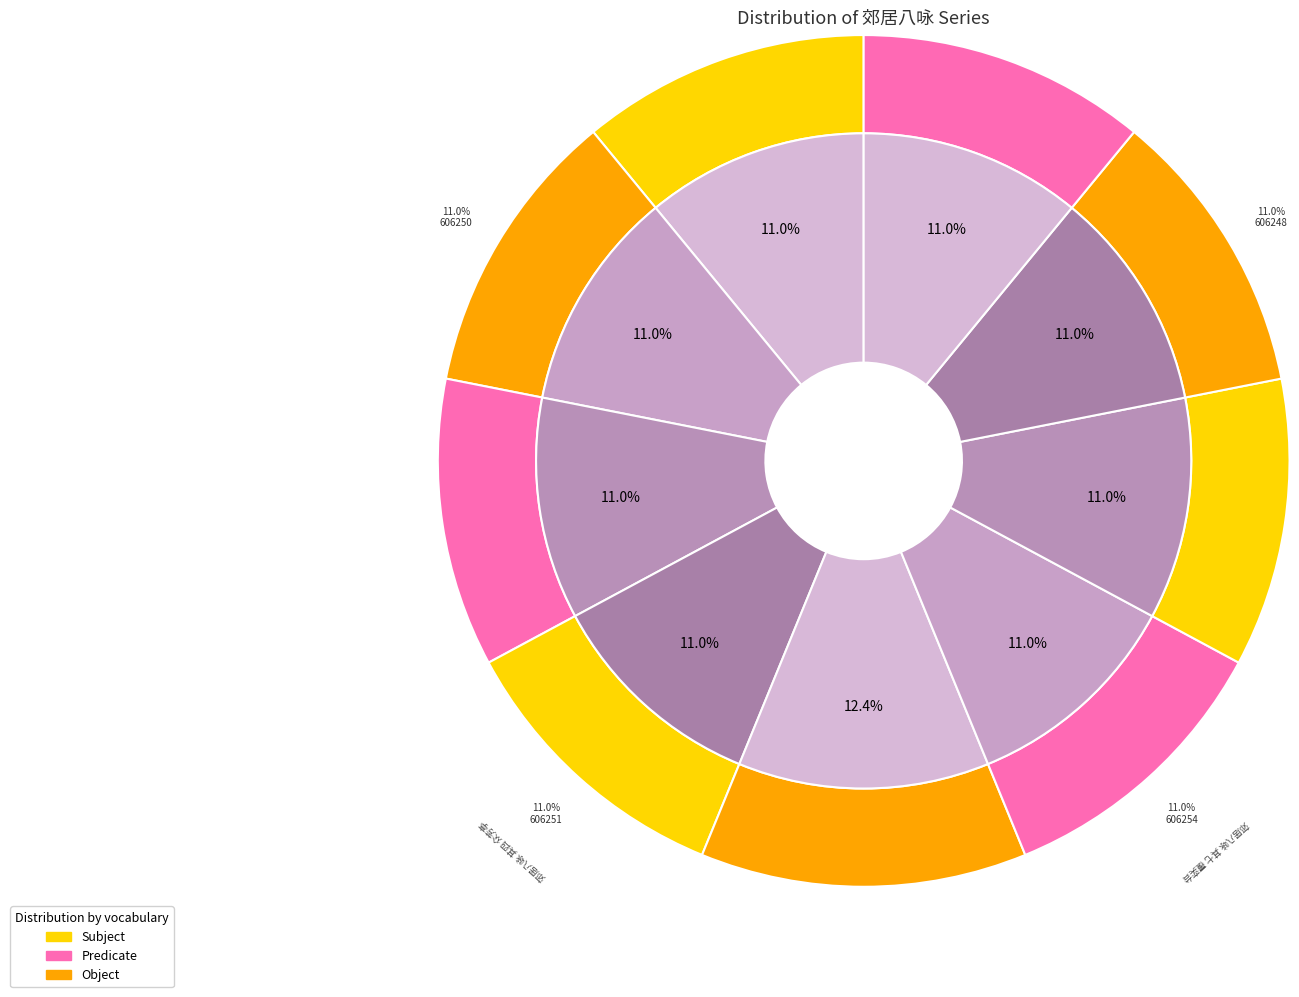

Which category has the biggest portion of the pie?

郊居八咏 廓处堂